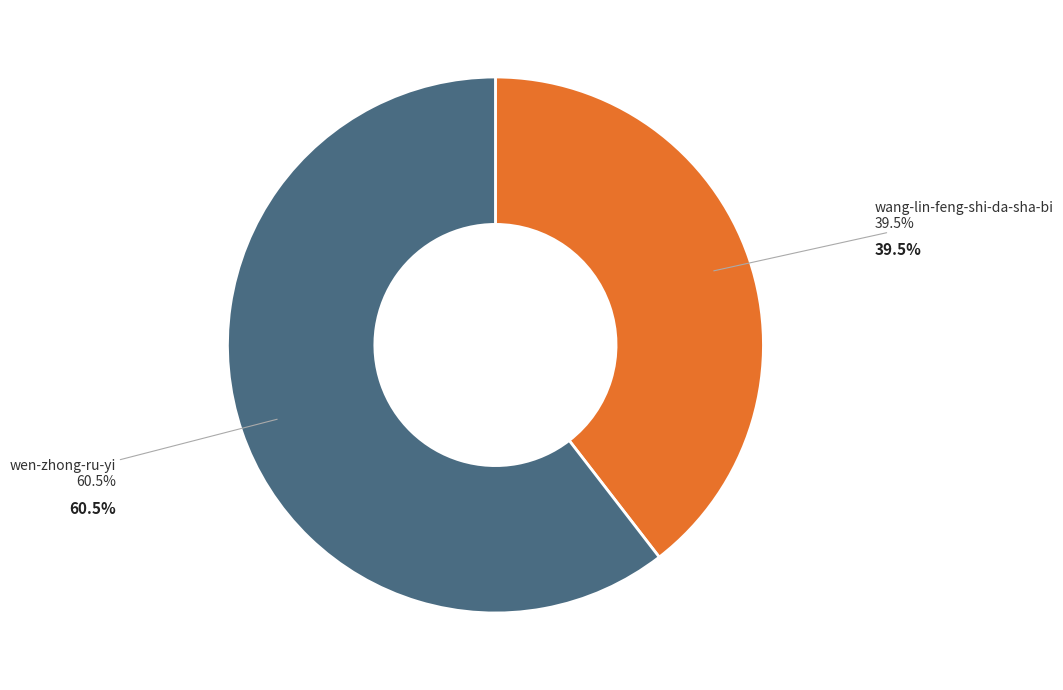

How many slices are in this pie chart?

2